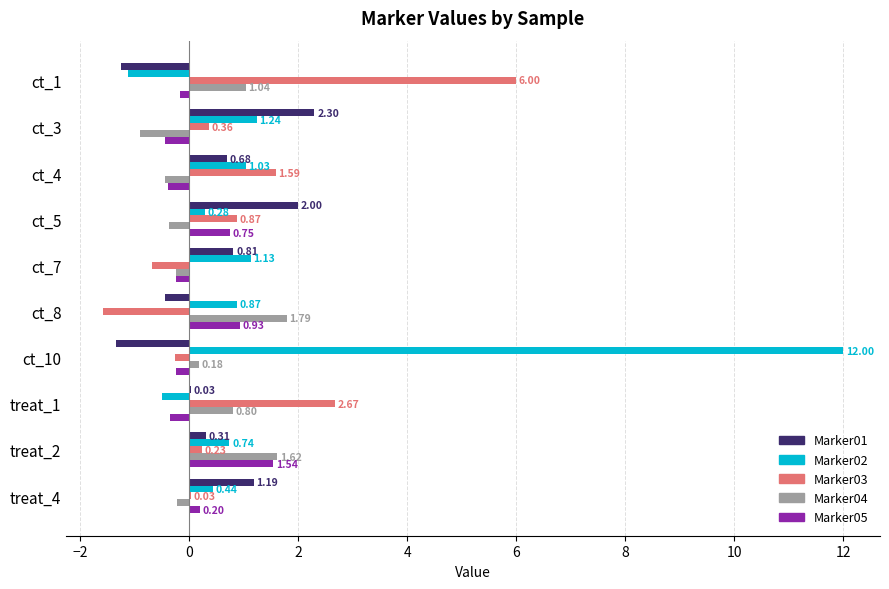

Which series has the largest total across all categories?

Marker02